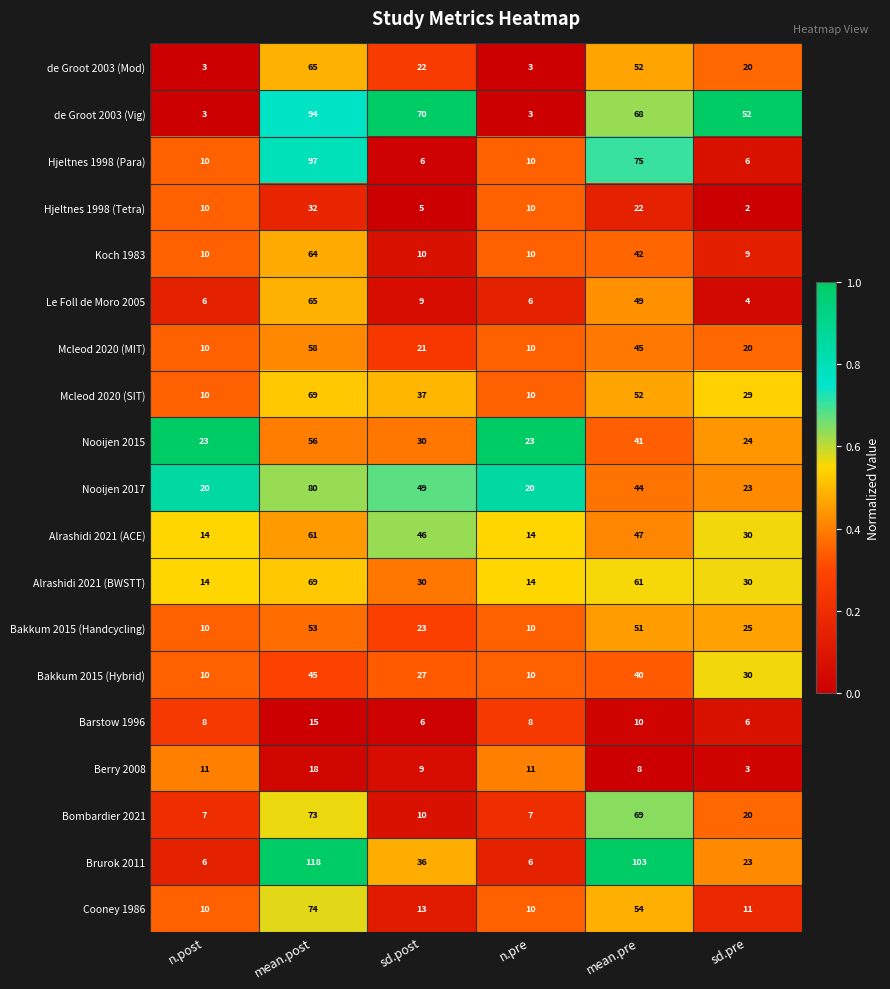

What is the maximum value shown in the chart?

118